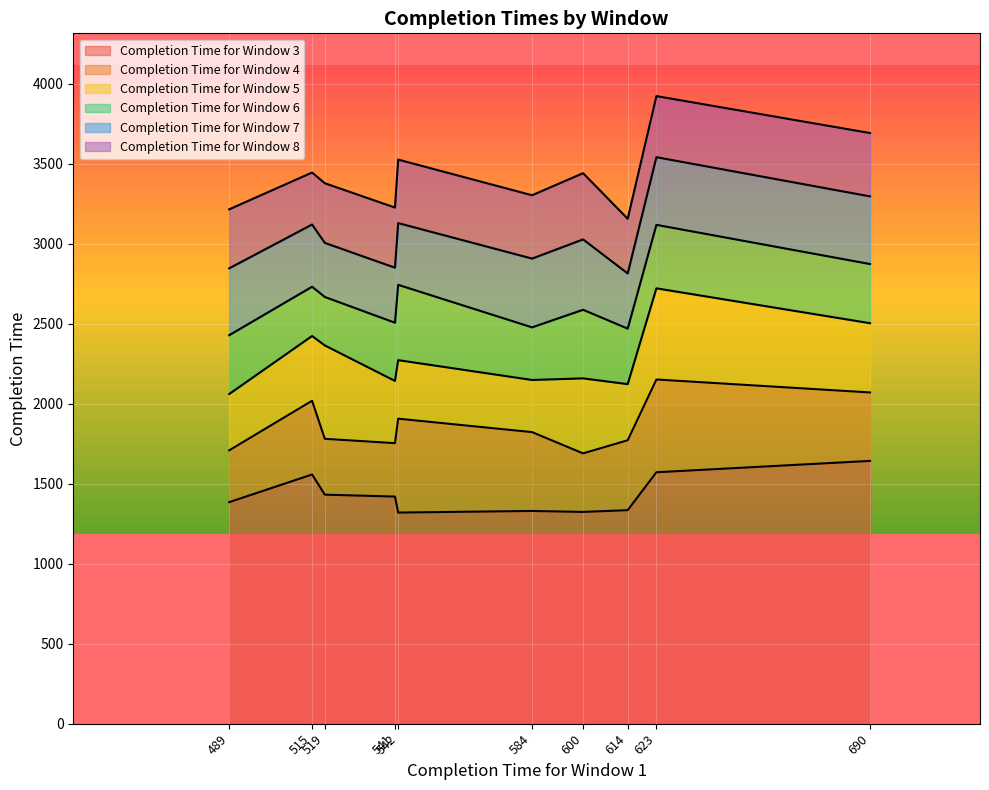

How many lines are shown in the chart?

6